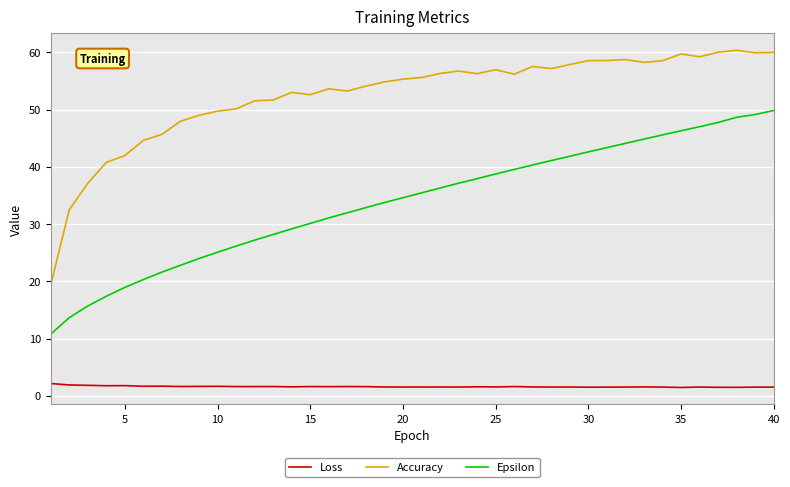

How many lines are shown in the chart?

3